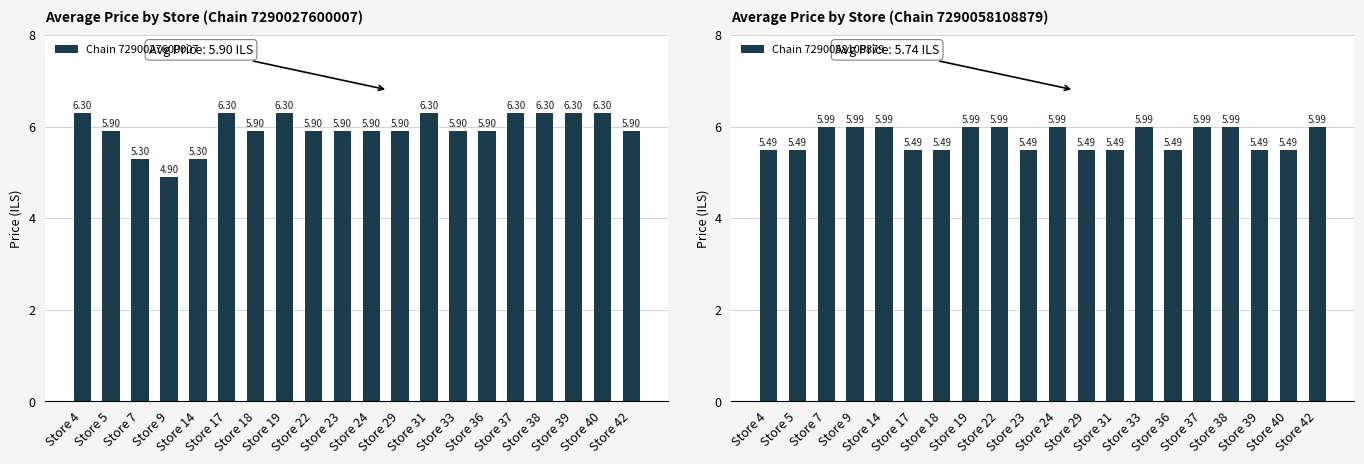

What is the average value of the Chain 7290058108879 series?

5.7